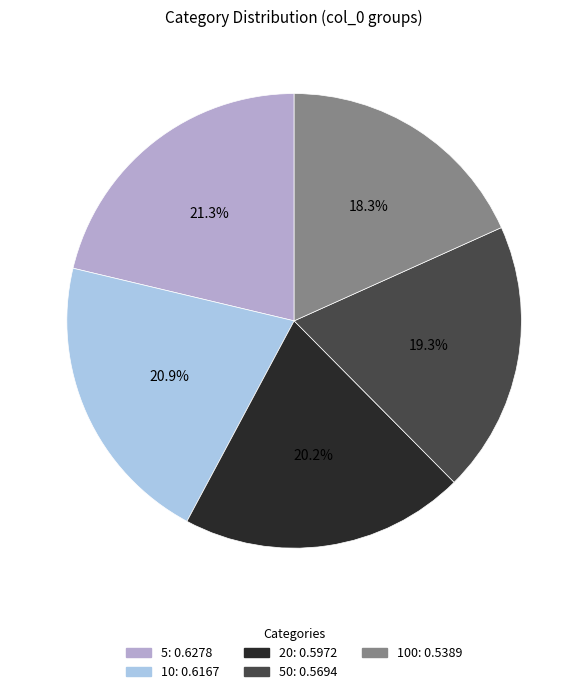

Is there any slice that represents more than half of the pie?

No